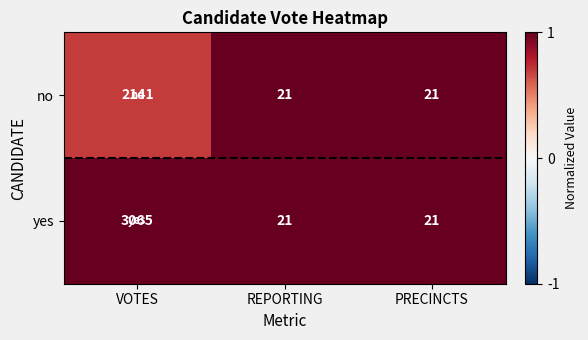

Rank the series by their average value, from highest to lowest.

yes, no